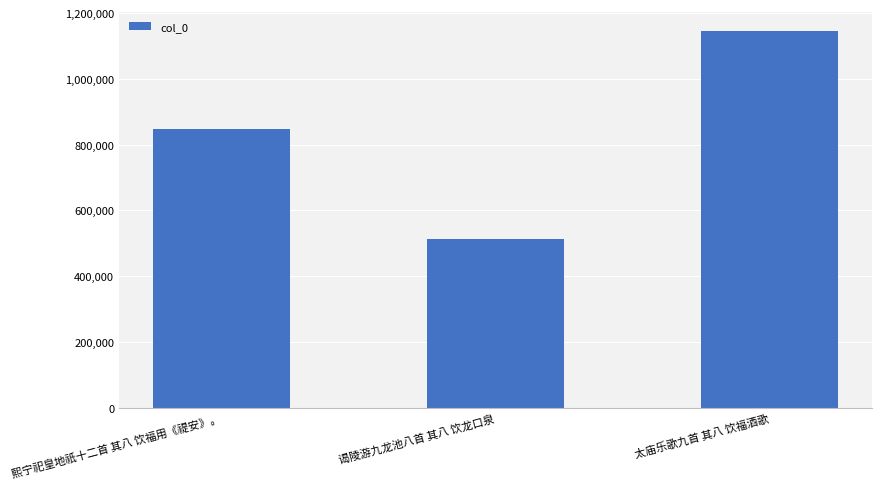

The value at 熙宁祀皇地祇十二首 其八 饮福用《禔安》。 is 289106. True or false?

False